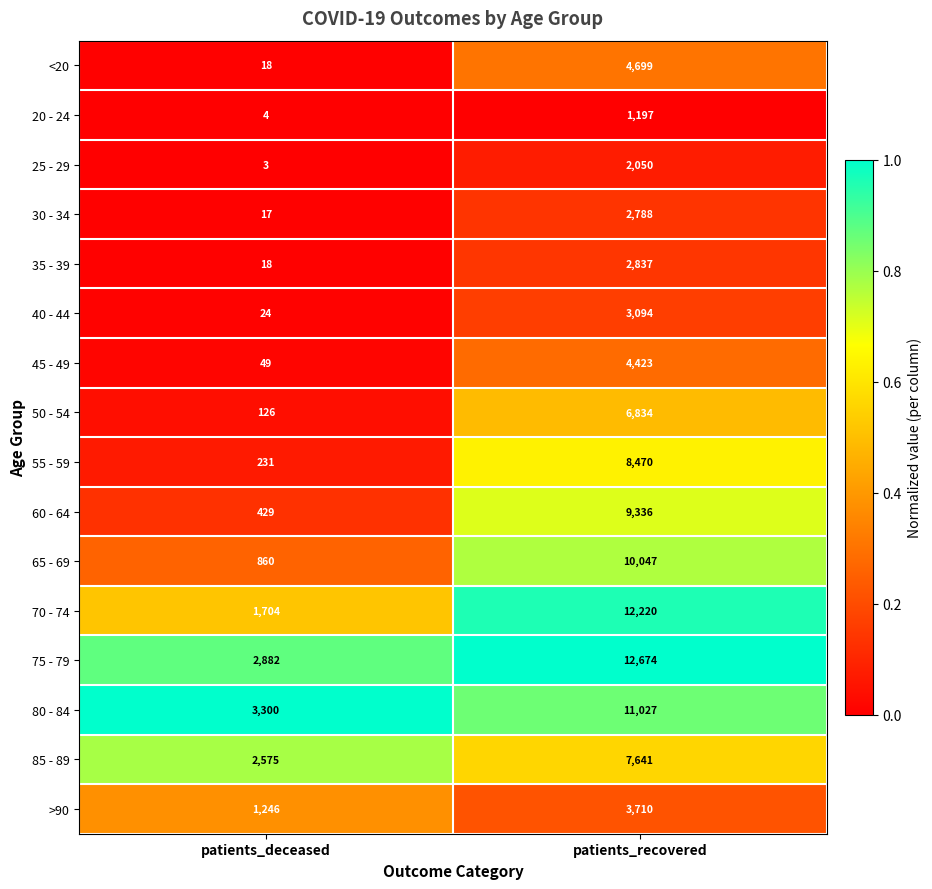

What is the difference between the 85 - 89 values at patients_recovered and patients_deceased?

5066